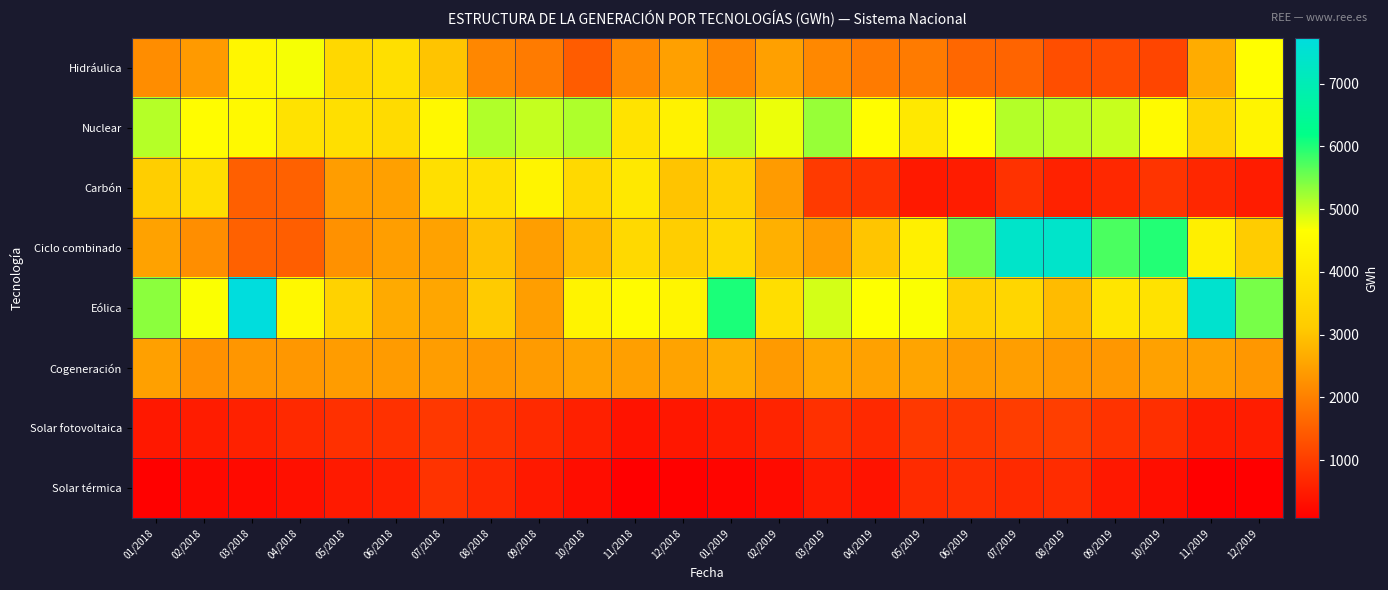

At how many categories does at least one series exceed 6282?

4